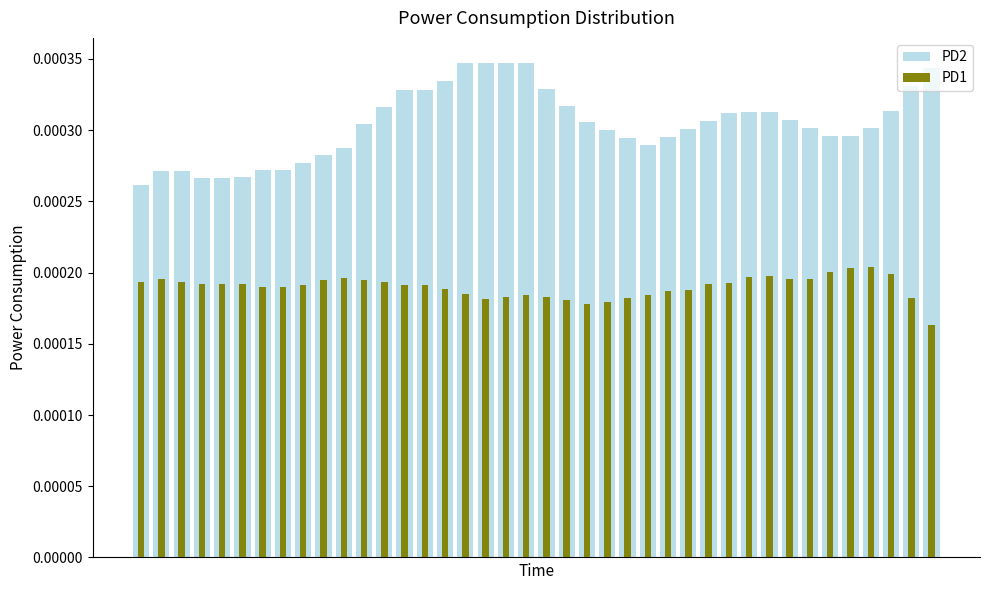

Rank the series by their maximum value, from lowest to highest.

PD1, PD2